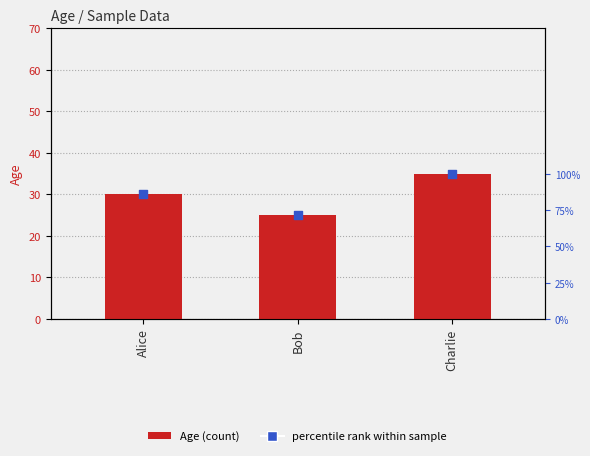

At which category is the sum across all series the highest?

Charlie